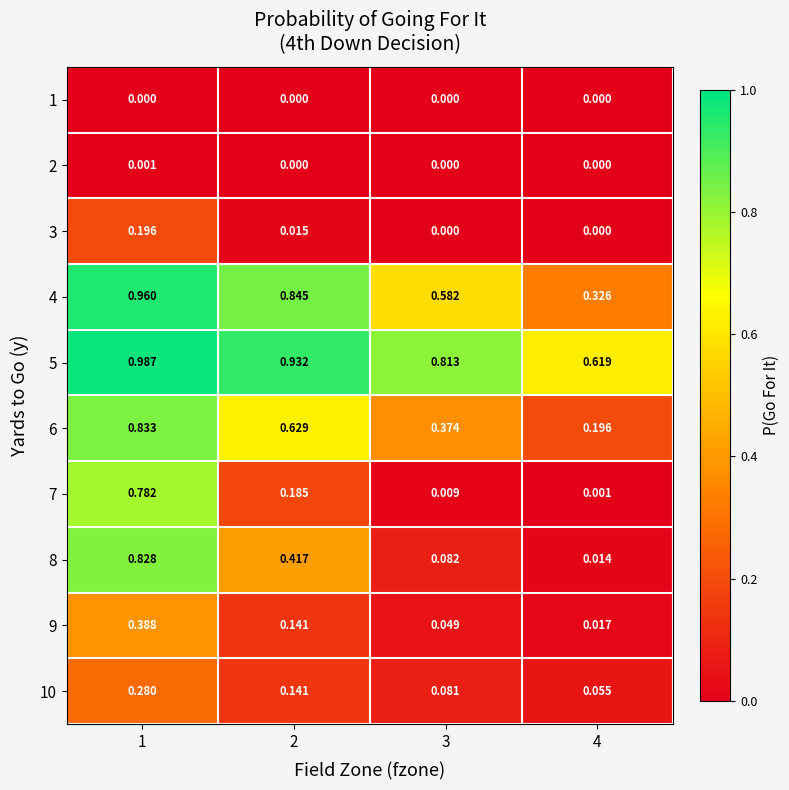

At 1, list the series in order from smallest to largest.

1, 2, 3, 10, 9, 7, 8, 6, 4, 5